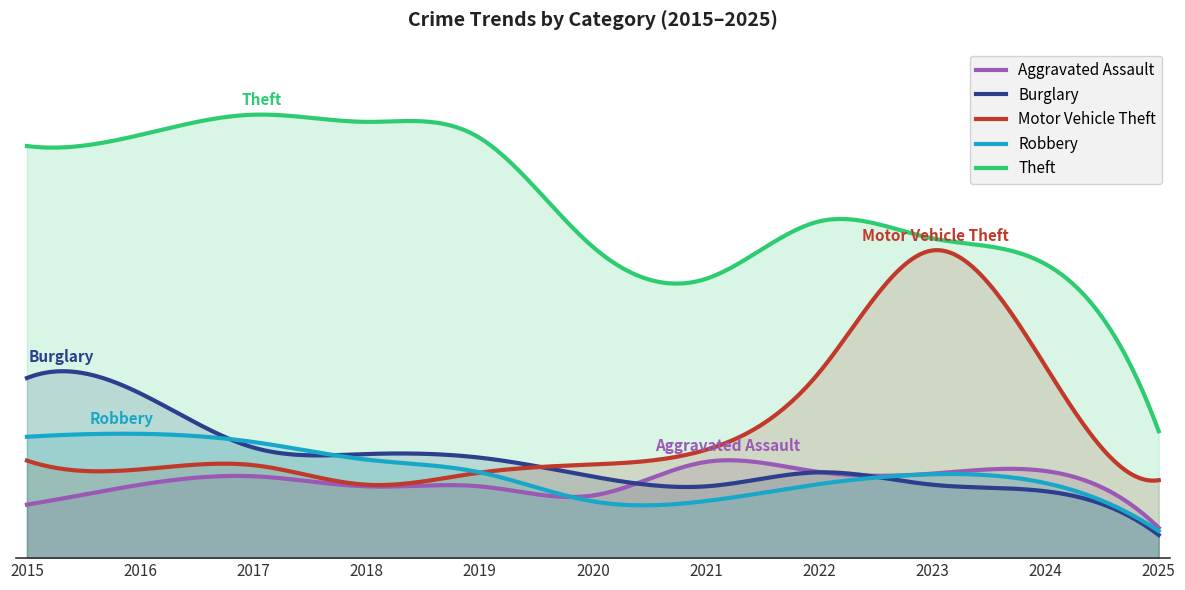

Which series ends up on top after the final intersection of Motor Vehicle Theft and Burglary?

Motor Vehicle Theft